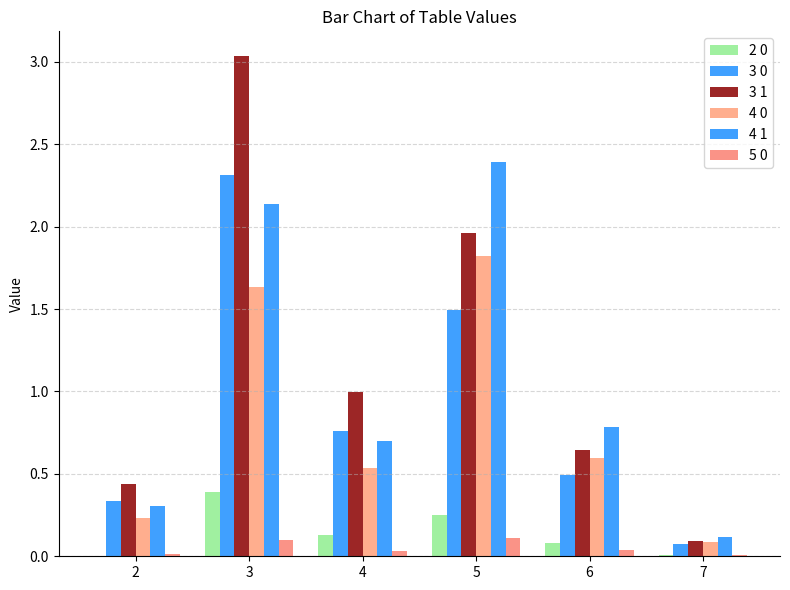

Does the chart contain stacked bars?

No